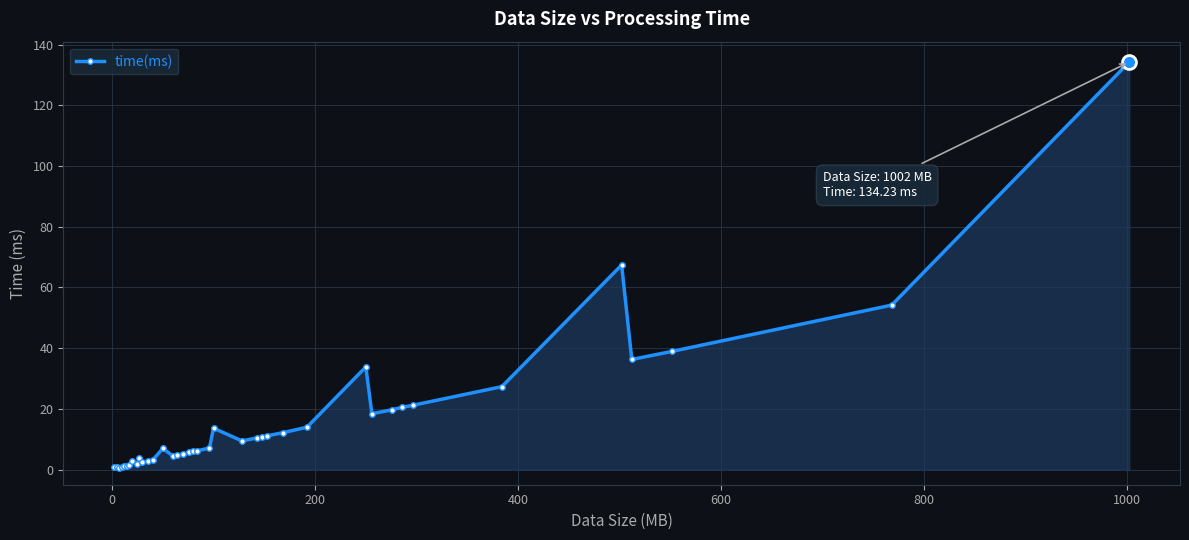

What is the value of the 23rd point from the left?

9.4